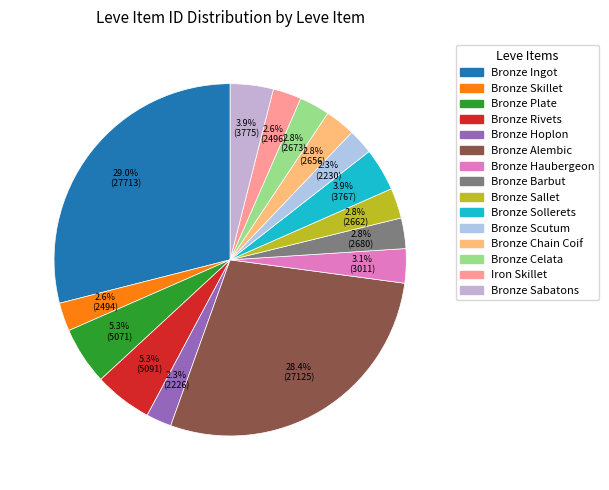

To the nearest percent, what is the combined percentage of Bronze Skillet and Iron Skillet?

5%